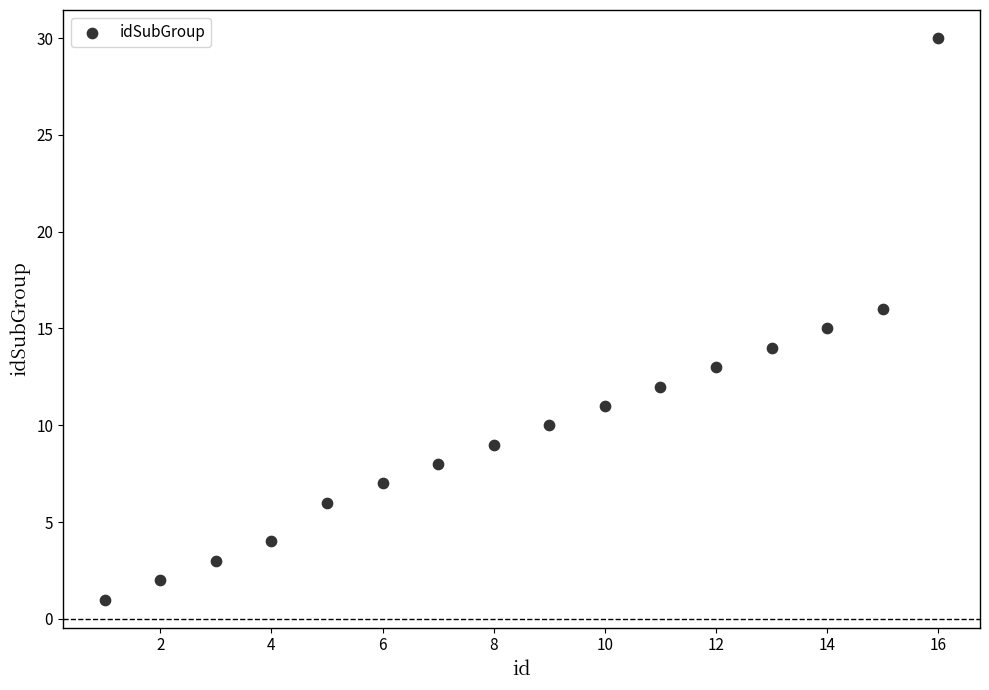

What is the range of X values (max minus min)?

15